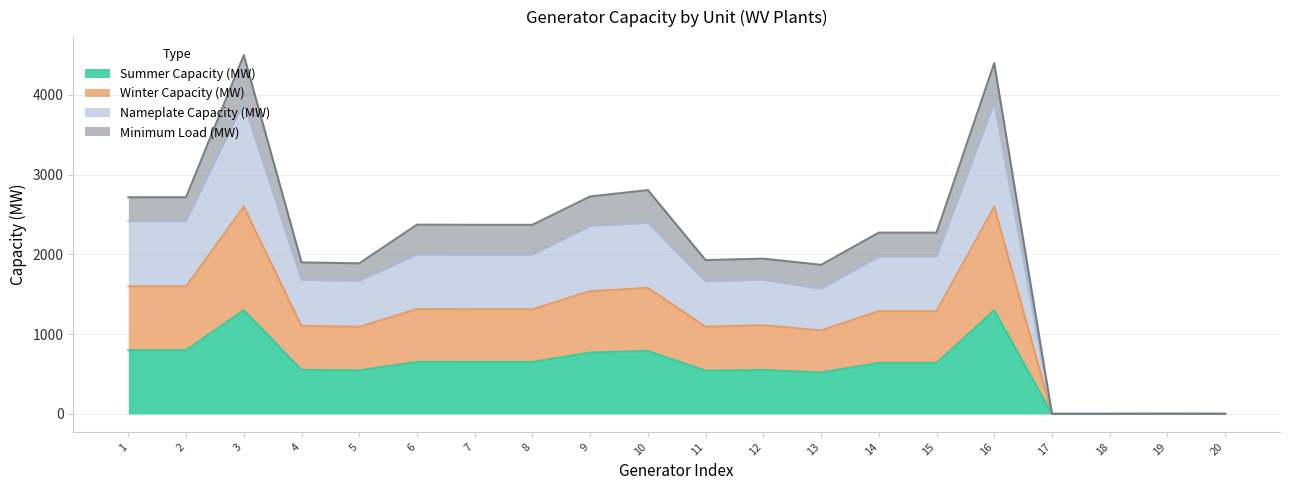

Read the Summer Capacity (MW) value at 16.

1299.0